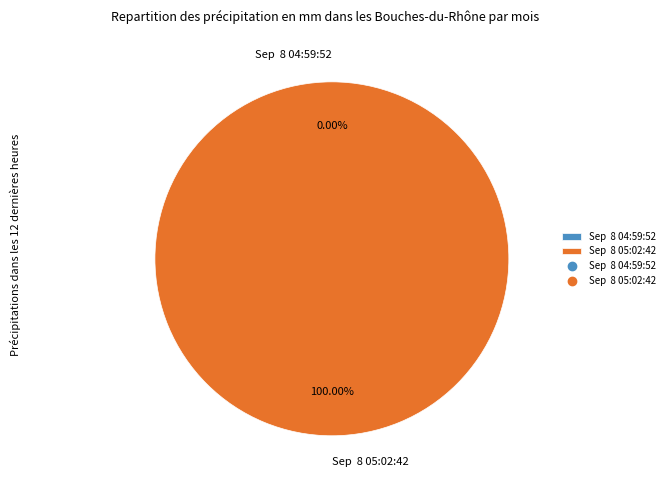

Between Sep  8 04:59:52 and Sep  8 05:02:42, which is larger?

Sep  8 05:02:42